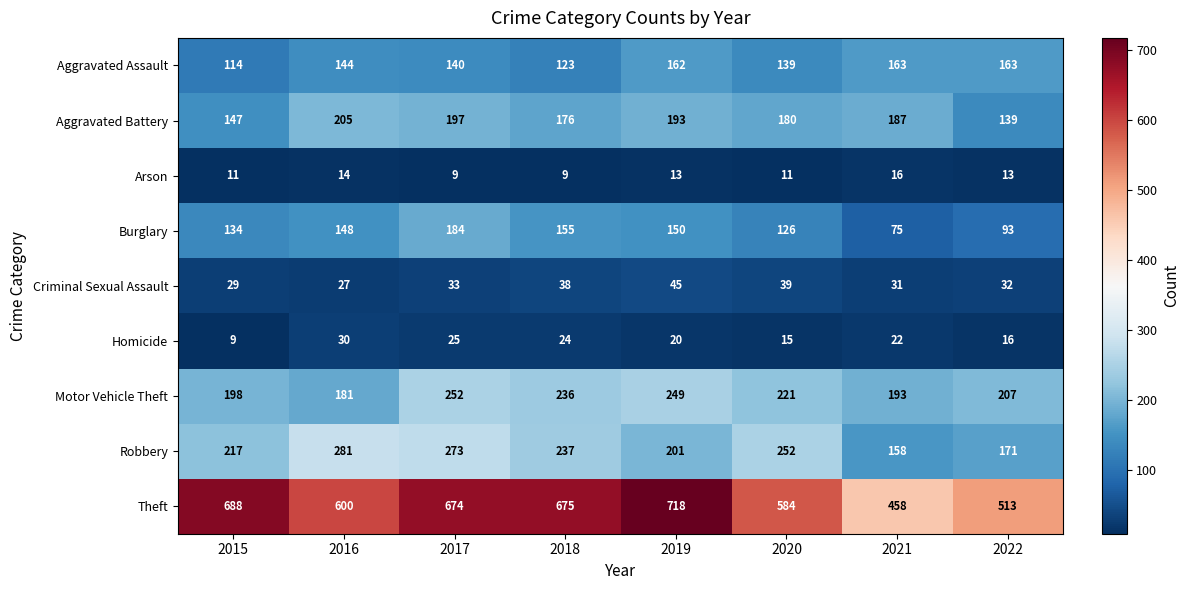

How many values in the Robbery series are below 237?

4